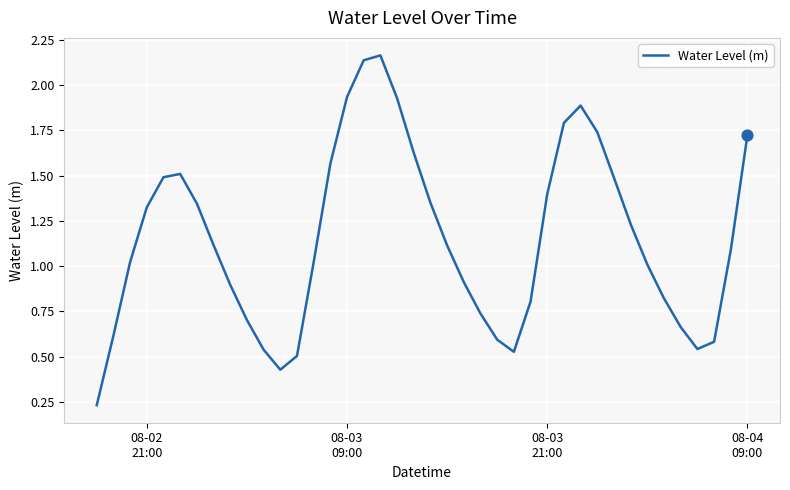

Does the chart have visible grid lines?

Yes